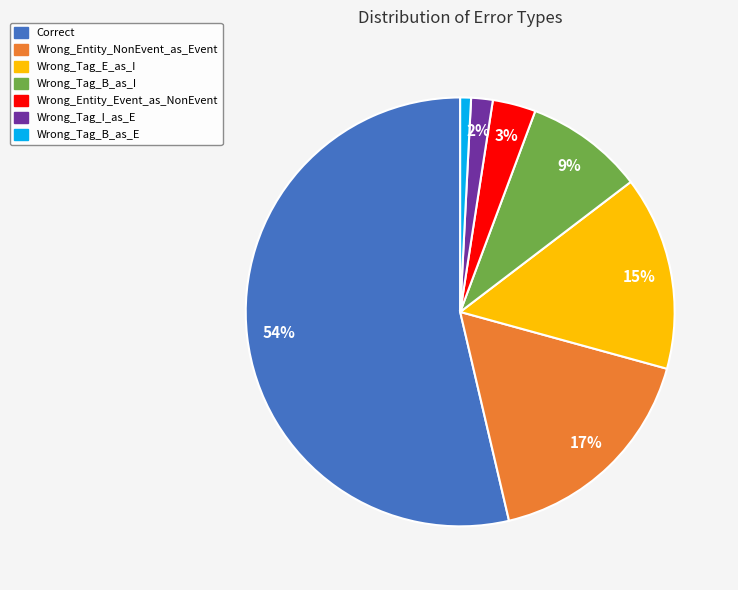

To the nearest percent, what is the difference between the Wrong_Tag_B_as_I and Wrong_Tag_I_as_E slice percentages?

7%